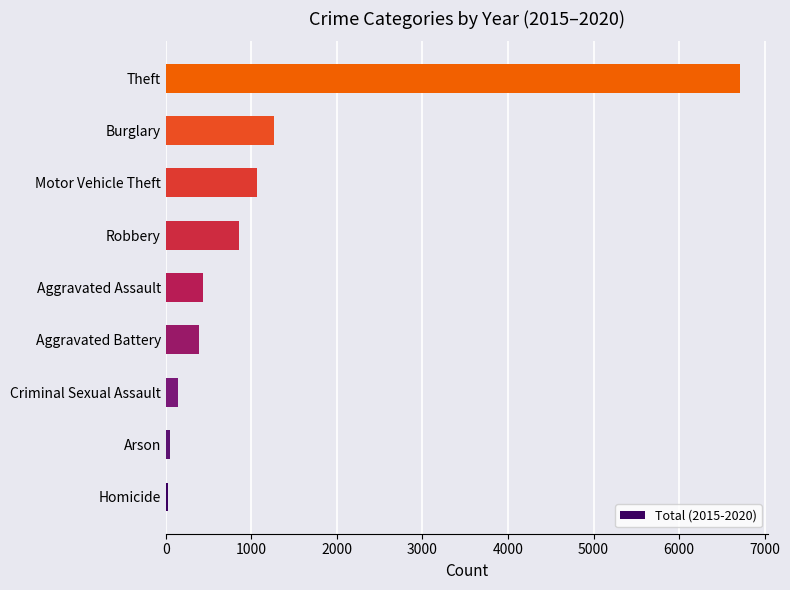

Between Aggravated Battery and Motor Vehicle Theft, which is larger?

Motor Vehicle Theft